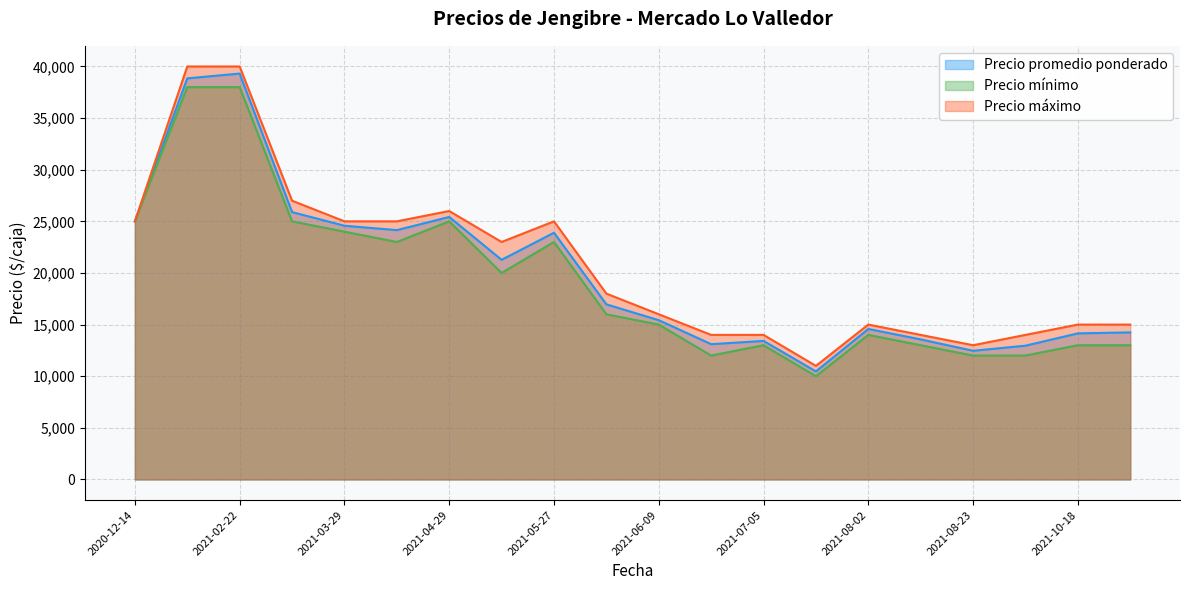

The value of Precio promedio ponderado at 2021-06-07 is 16960. True or false?

True